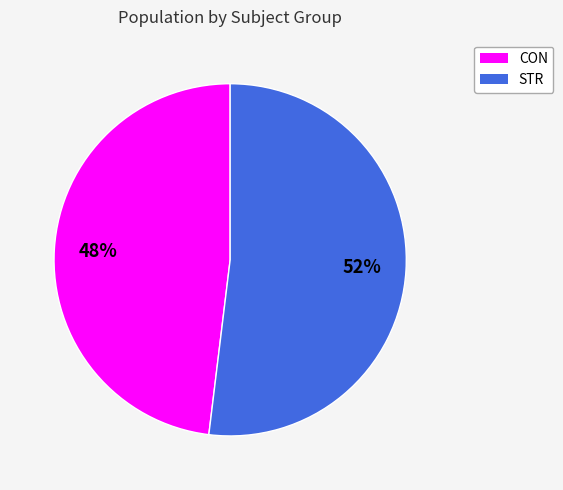

To the nearest percent, what portion does STR represent?

52%